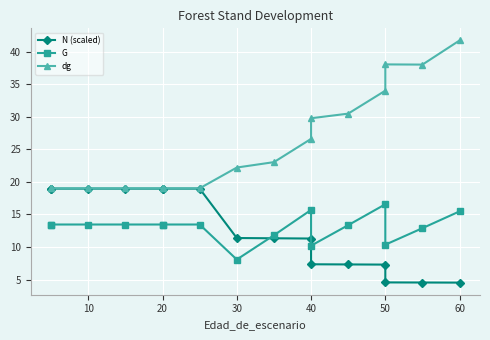

Which series has the largest total across all categories?

dg